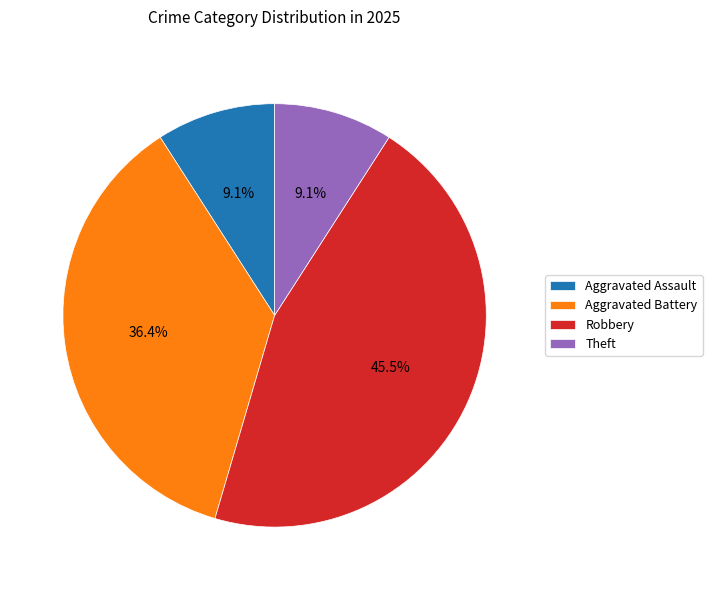

Between Theft and Aggravated Battery, which is larger?

Aggravated Battery